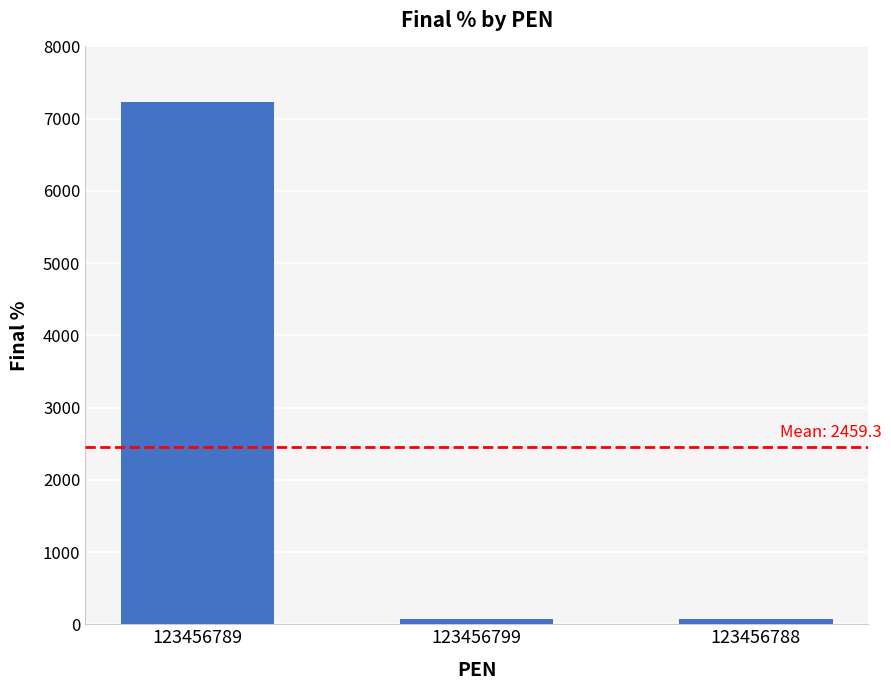

True or false: the data shows 7234 at 123456789.

True